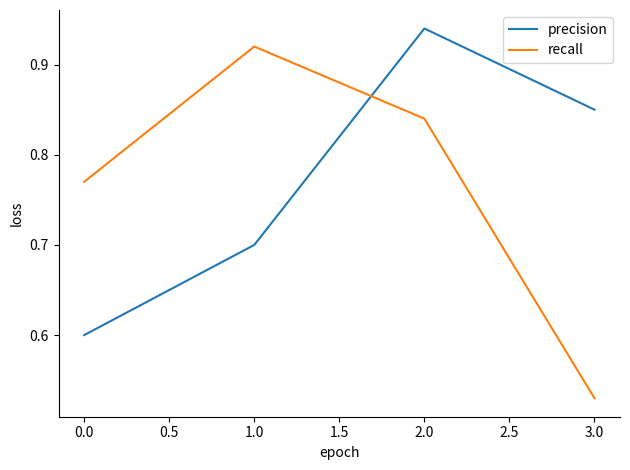

True or false: precision has a value of 1.4 at 2.0.

False